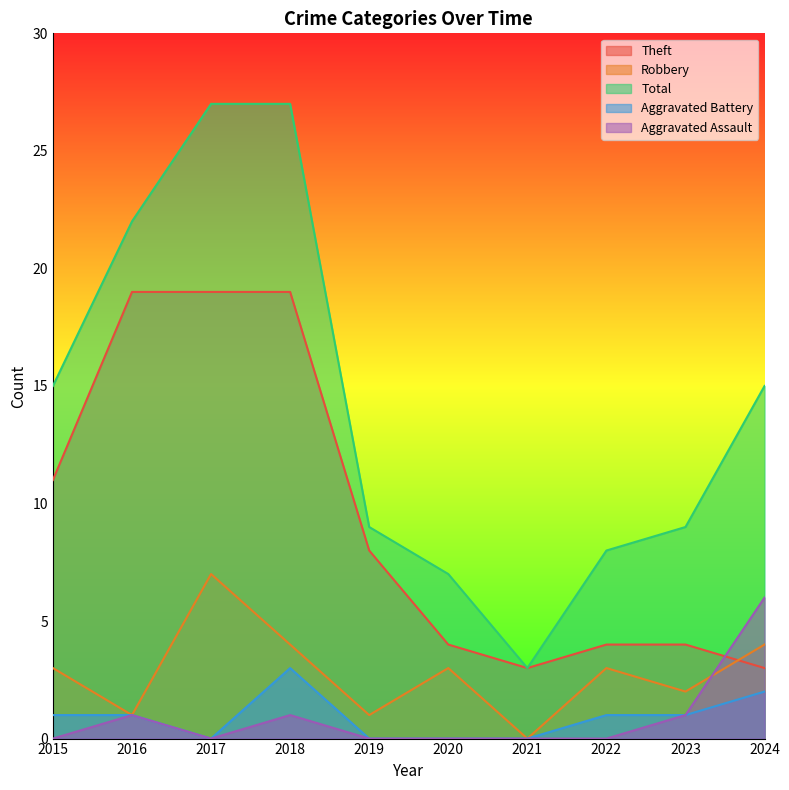

Reading right to left, transcribe all the data shown in this chart.

Theft: 3	4	4	3	4	8	19	19	19	11
Robbery: 4	2	3	0	3	1	4	7	1	3
Total: 15	9	8	3	7	9	27	27	22	15
Aggravated Battery: 2	1	1	0	0	0	3	0	1	1
Aggravated Assault: 6	1	0	0	0	0	1	0	1	0